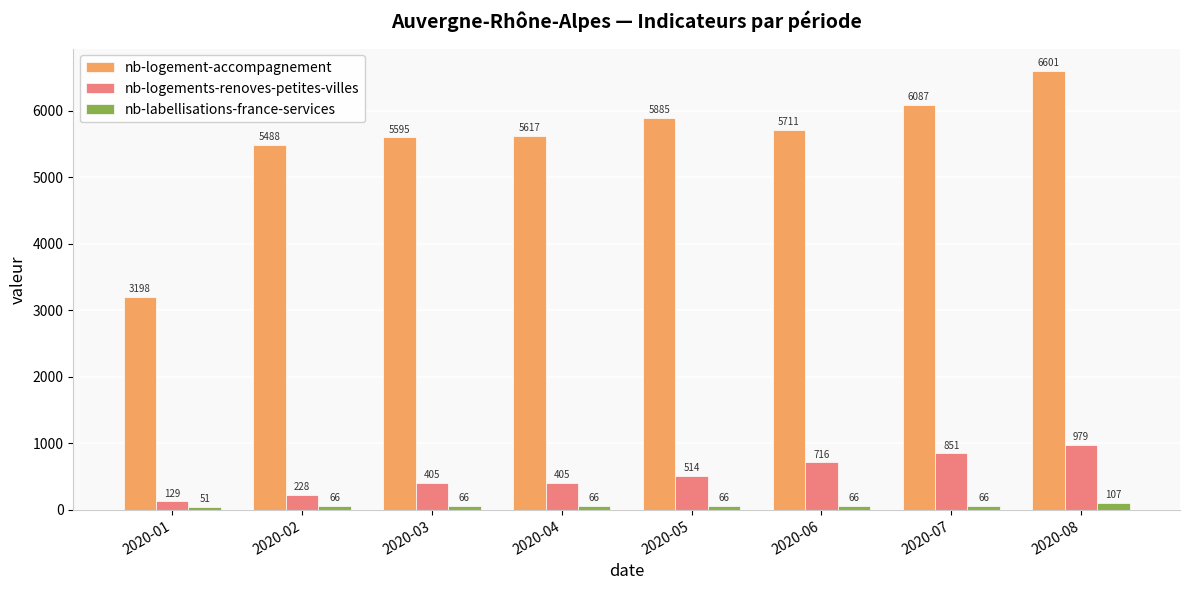

What is the approximate value of nb-logements-renoves-petites-villes at 2020-01, to the nearest 100?

100